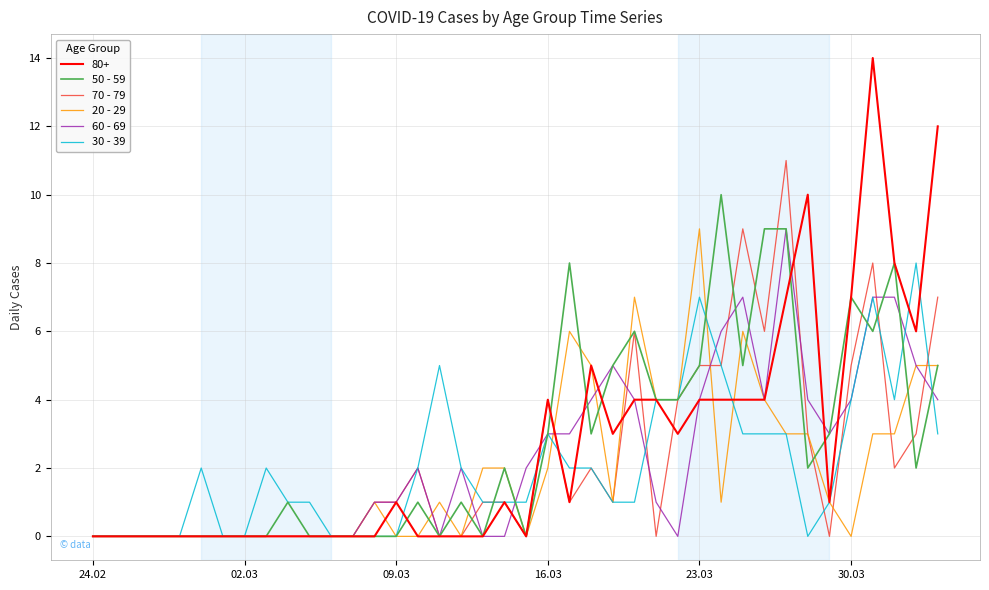

What is the maximum value for 50 - 59?

10